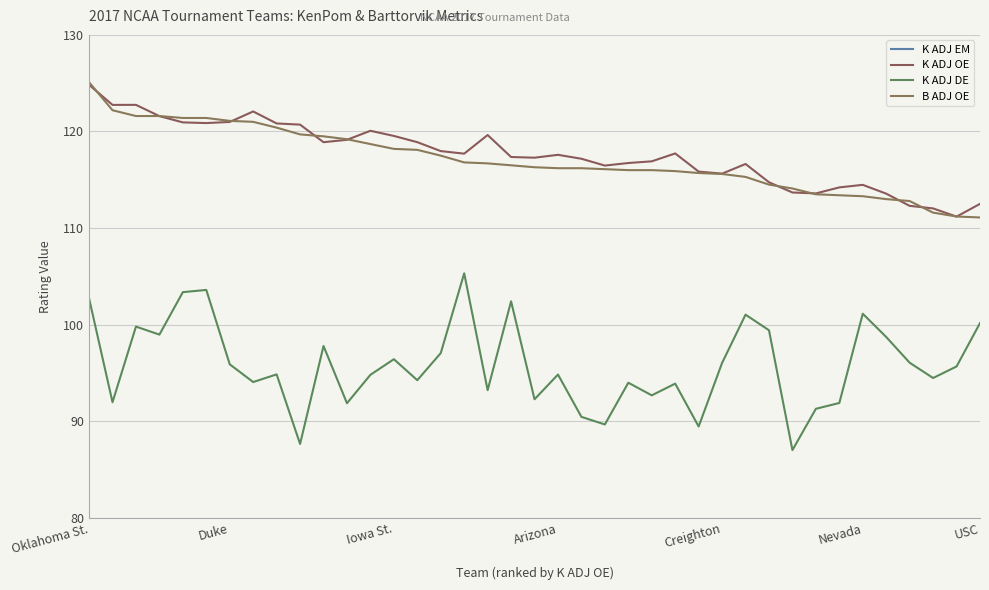

Count the number of data series in this chart.

4